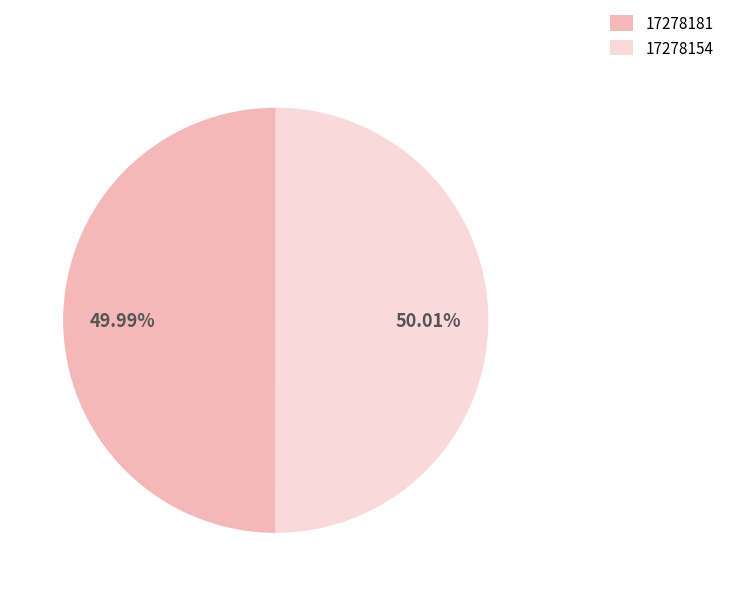

How many segments does this pie chart have?

2